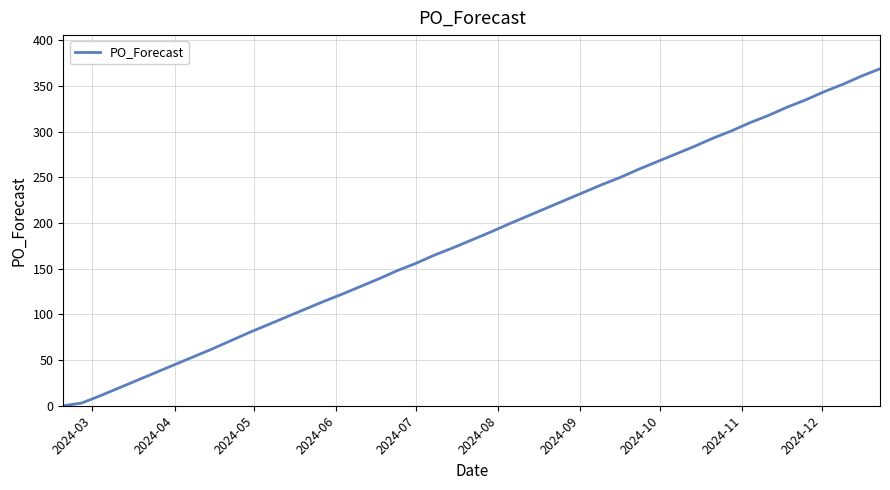

How many positive values are there?

30